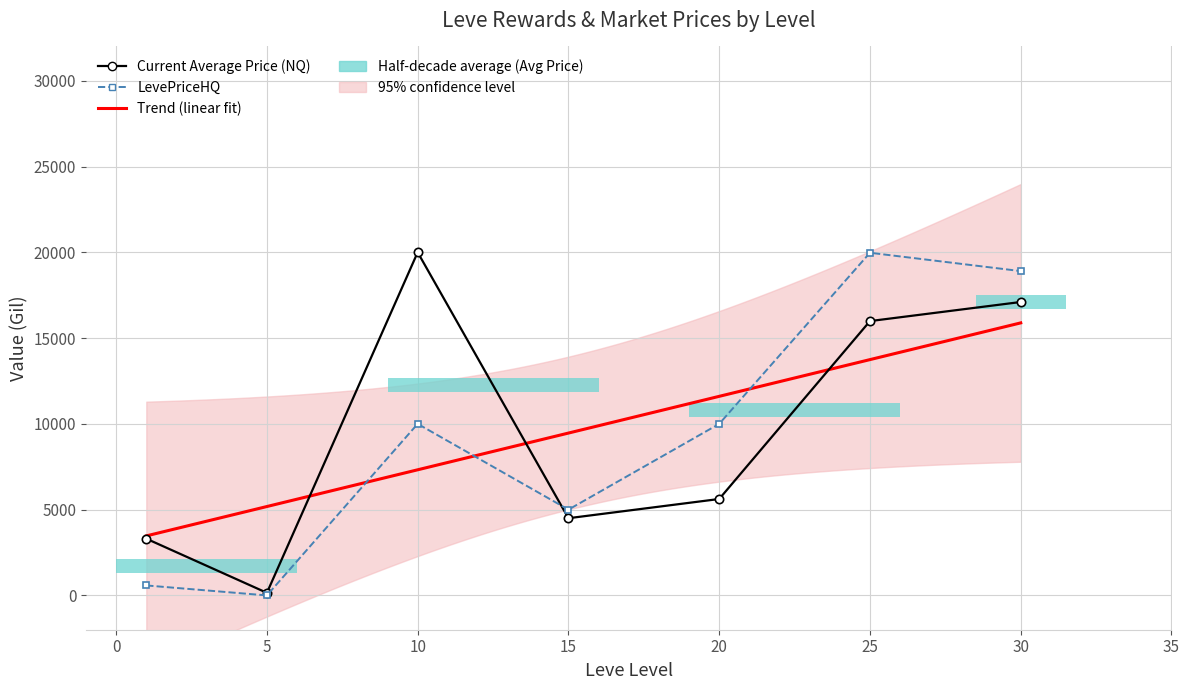

Reading right to left, extract all data points from this chart.

currentAveragePrice: 17103.5	15990.8	5620.5	4500.0	19998.7	150.0	3307.0
LevePriceHQ: 18904.3	19973.8	9999.0	5000.0	10000.0	0.0	581.1